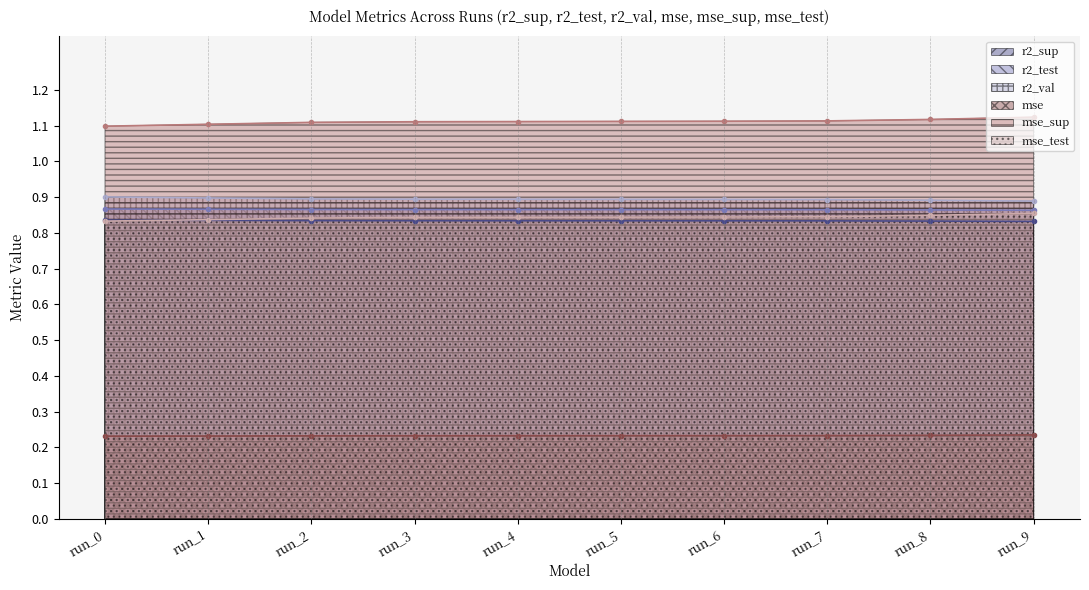

Rank the series by their maximum value, from lowest to highest.

mse, r2_sup, mse_test, r2_test, r2_val, mse_sup